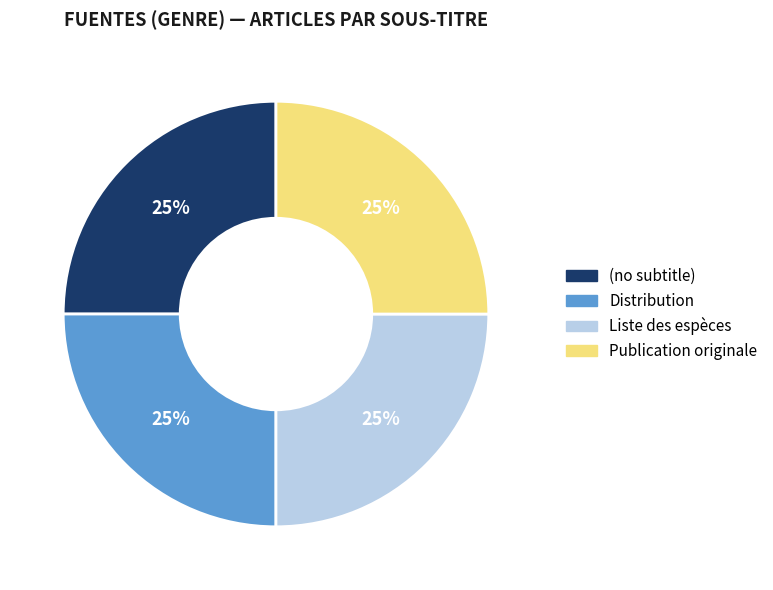

What is the ratio of the value at Liste des espèces to the value at Distribution?

1.0